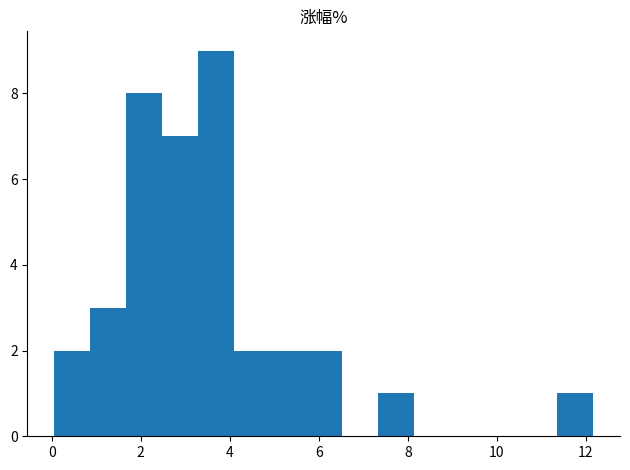

Which range on the x-axis has the tallest bar?

3.2 to 4.0